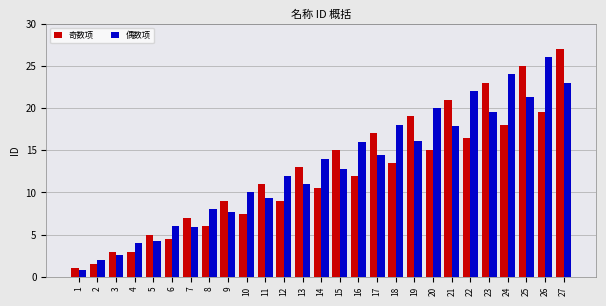

At which label does 奇数项 reach its minimum?

1